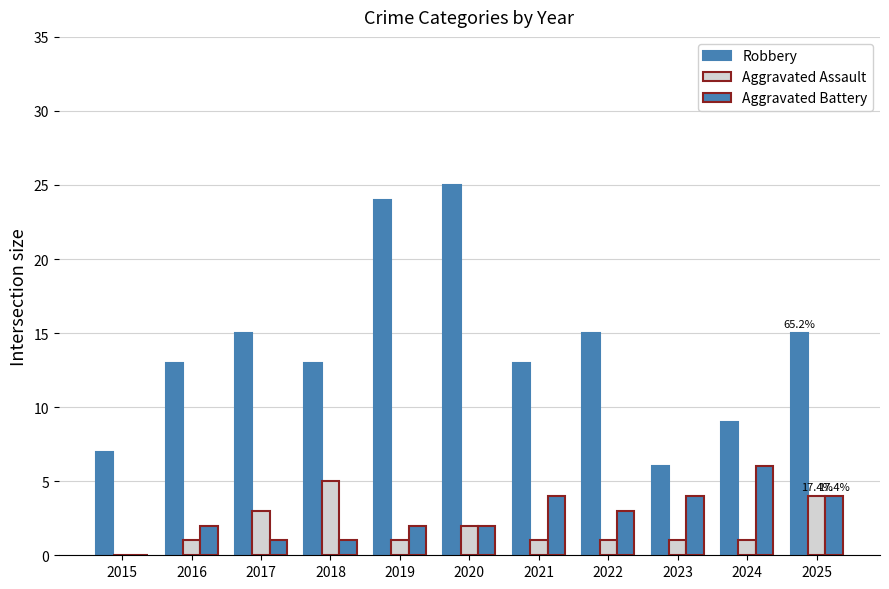

Where does the Robbery series first go above 13?

2017